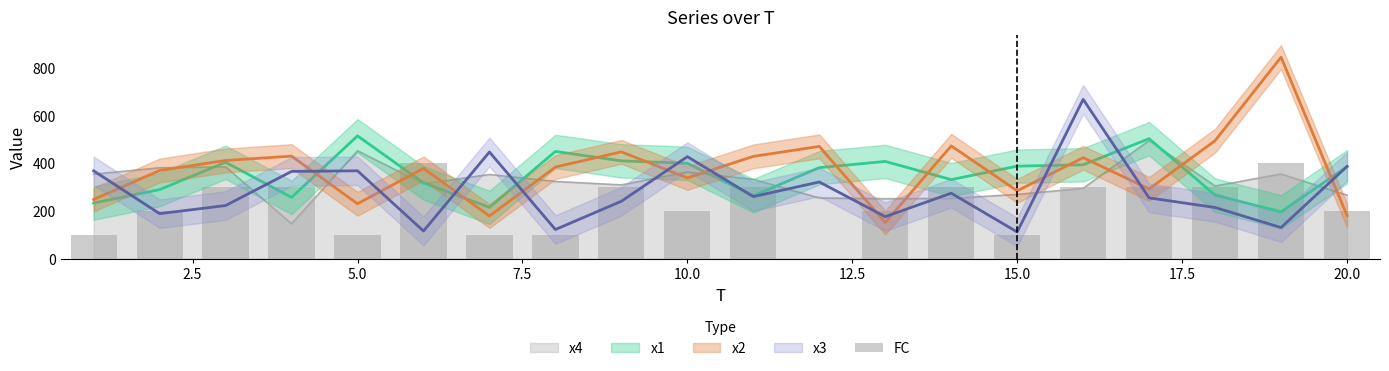

What is the value of the 18th bar from the left?

300